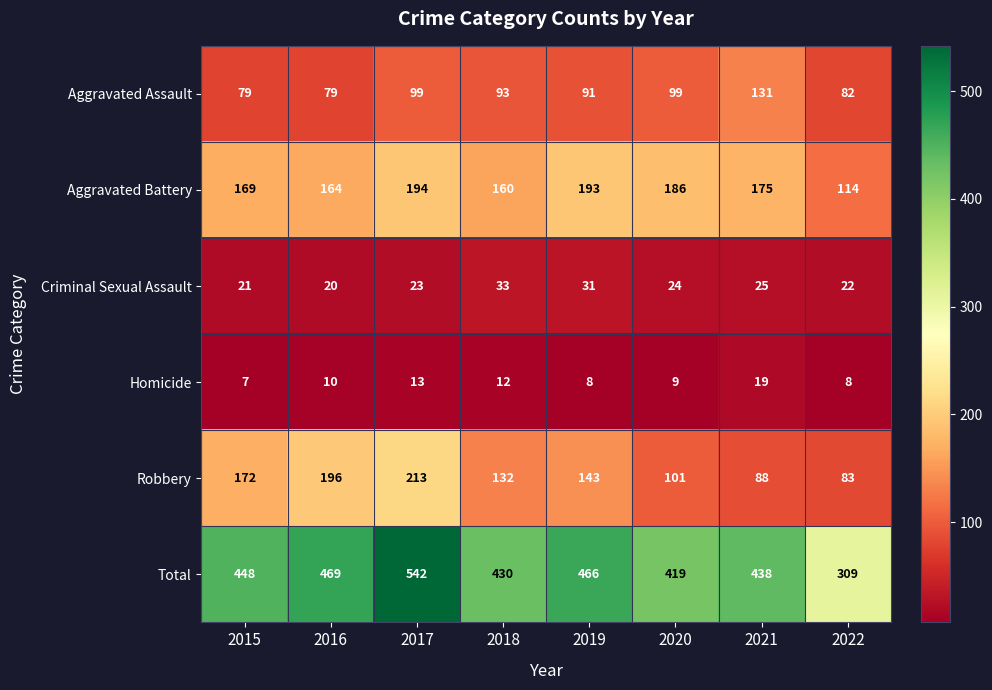

List the series in order of their peak value, lowest first.

Homicide, Criminal Sexual Assault, Aggravated Assault, Aggravated Battery, Robbery, Total